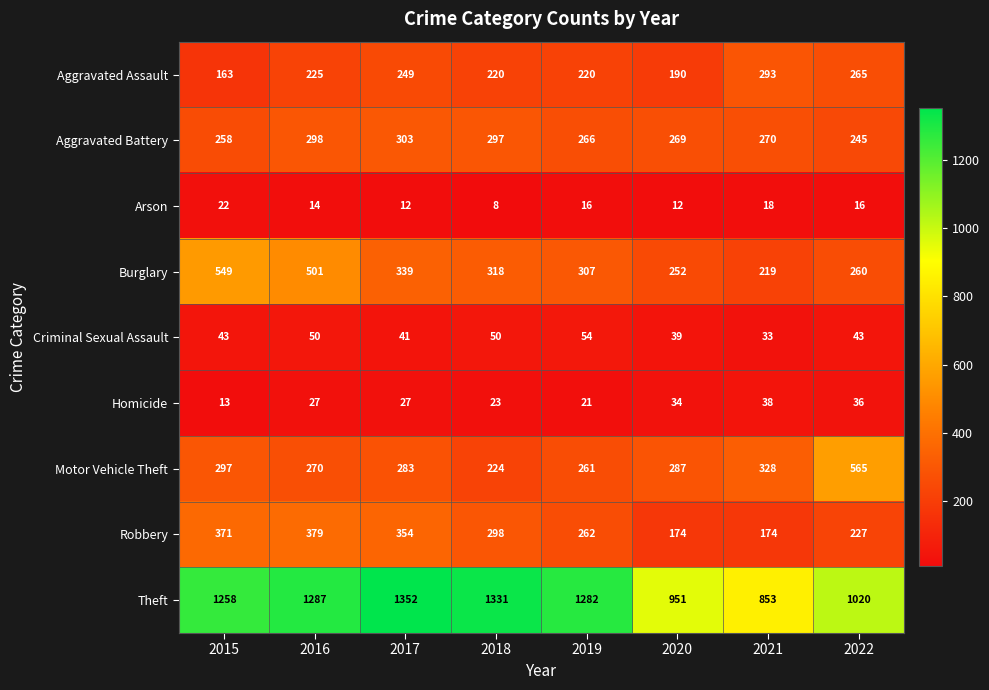

What is the spread (max minus min) of values at 2021?

835